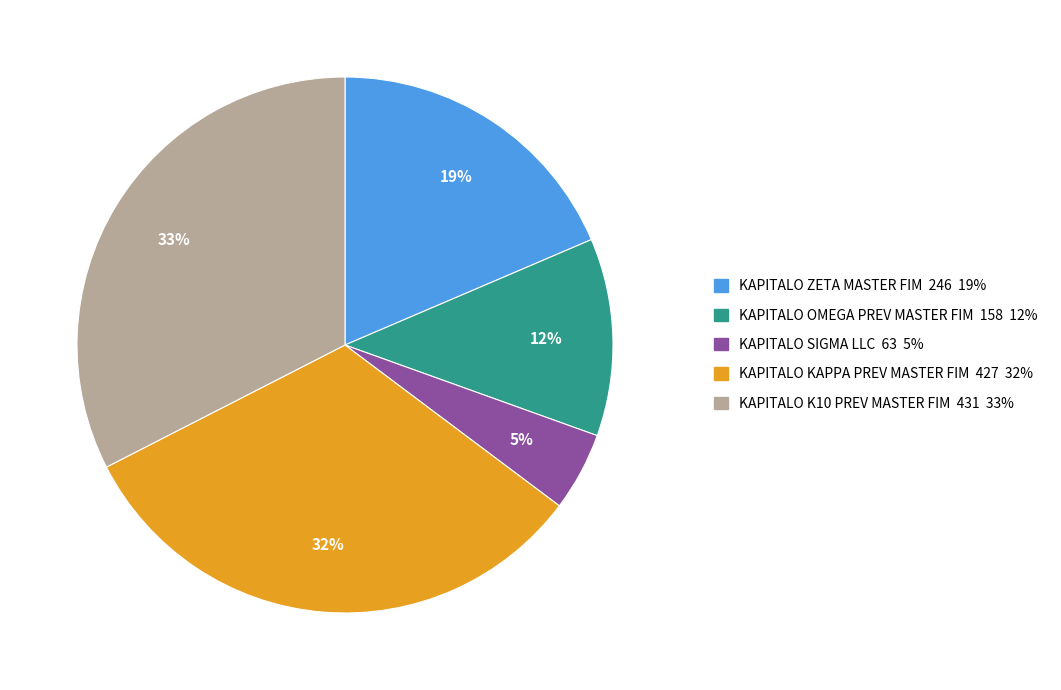

To the nearest percent, what percentage of the pie is KAPITALO OMEGA PREV MASTER FIM?

12%